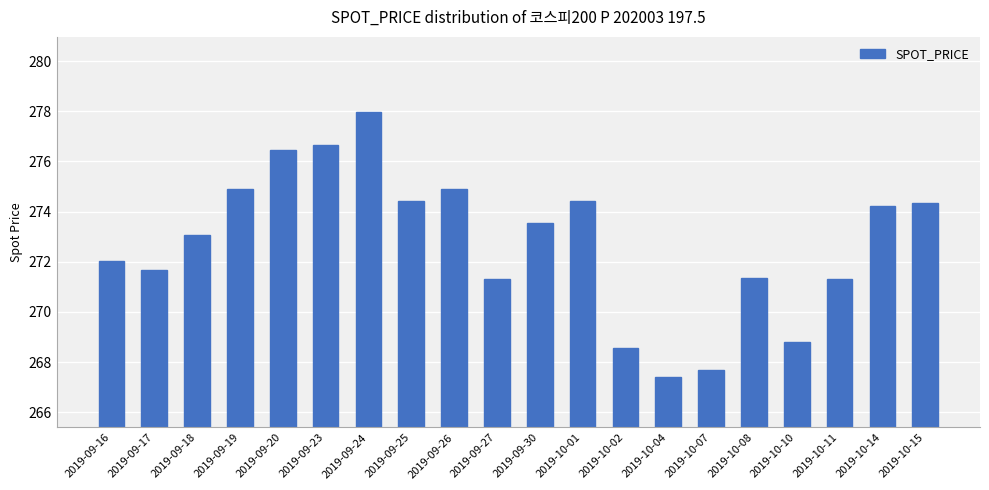

What is the label of the 5th bar from the right?

2019-10-08